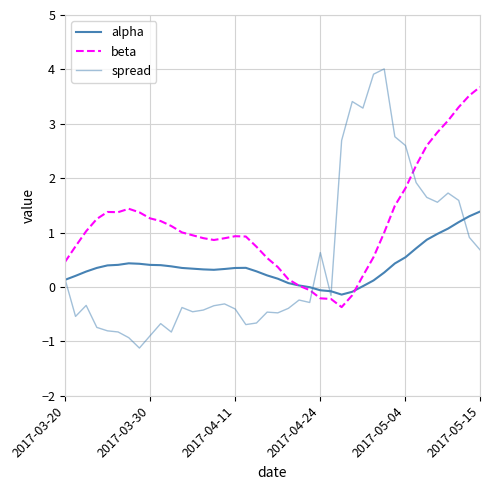

How many lines are shown in the chart?

3